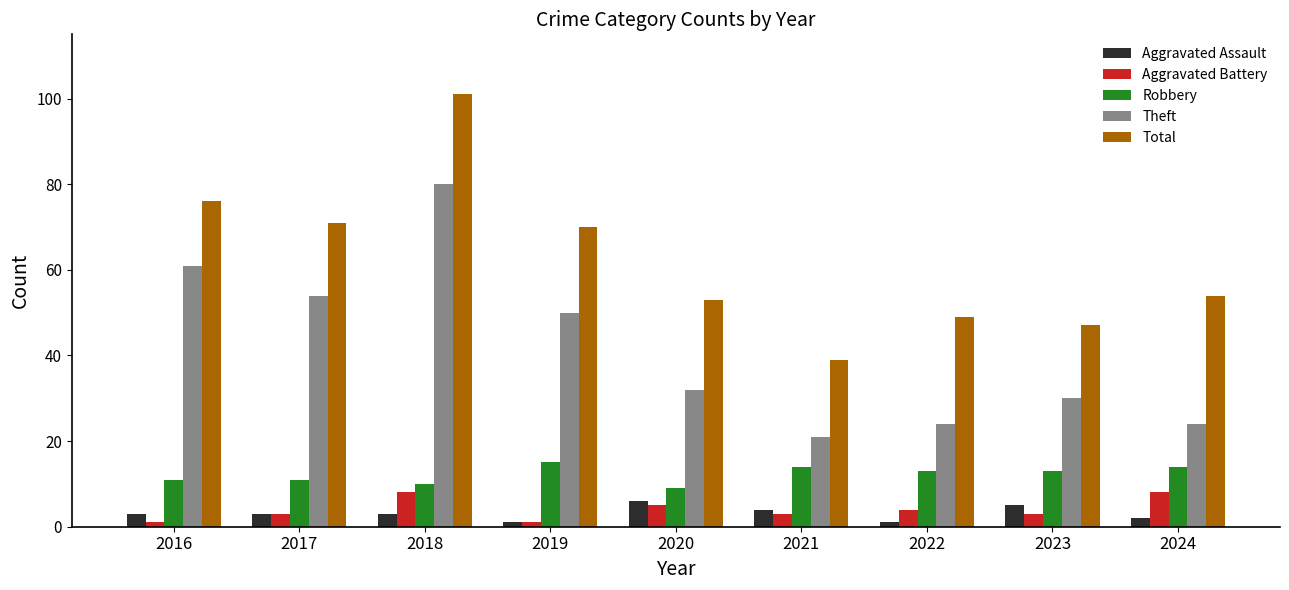

What is the difference between the highest and lowest values at 2022?

48